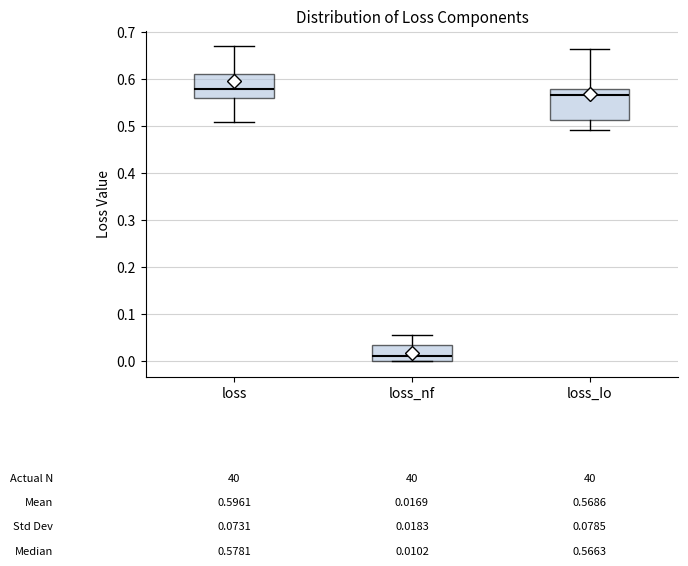

Which box's median line is the highest?

loss